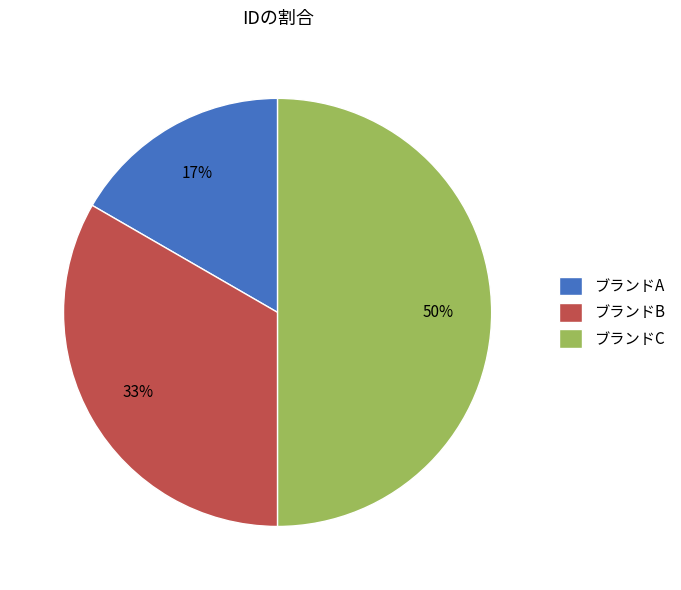

Which category has the smallest portion of the pie?

ブランドA